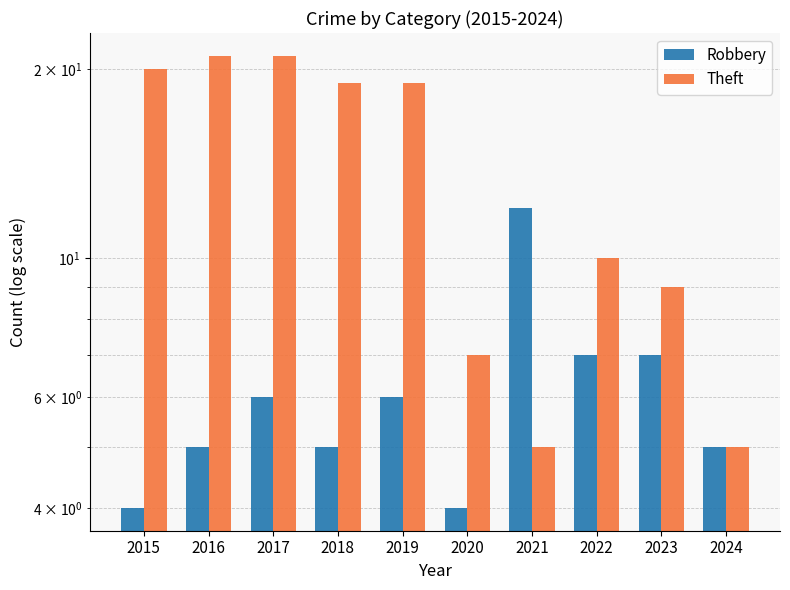

Reading right to left, extract all data points from this chart.

Robbery: 2024=5	2023=7	2022=7	2021=12	2020=4	2019=6	2018=5	2017=6	2016=5	2015=4
Theft: 2024=5	2023=9	2022=10	2021=5	2020=7	2019=19	2018=19	2017=21	2016=21	2015=20